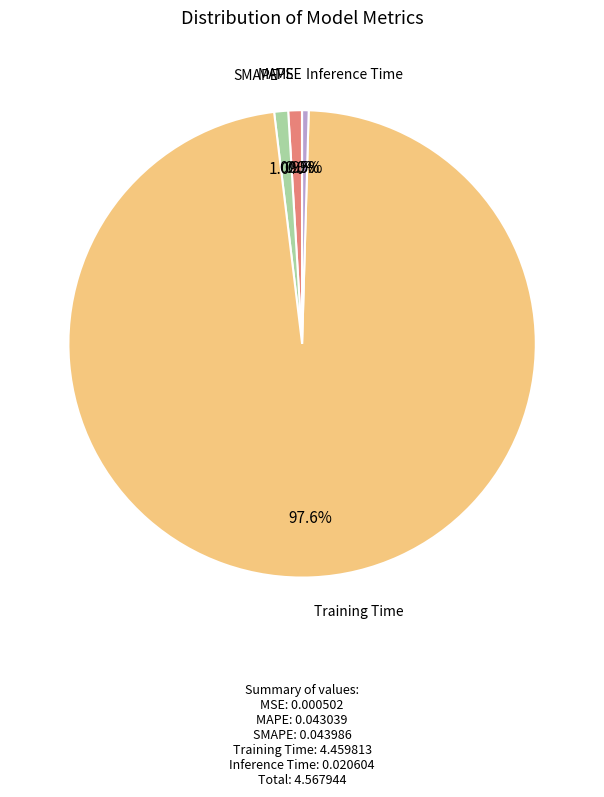

Does any single category account for the majority?

Yes